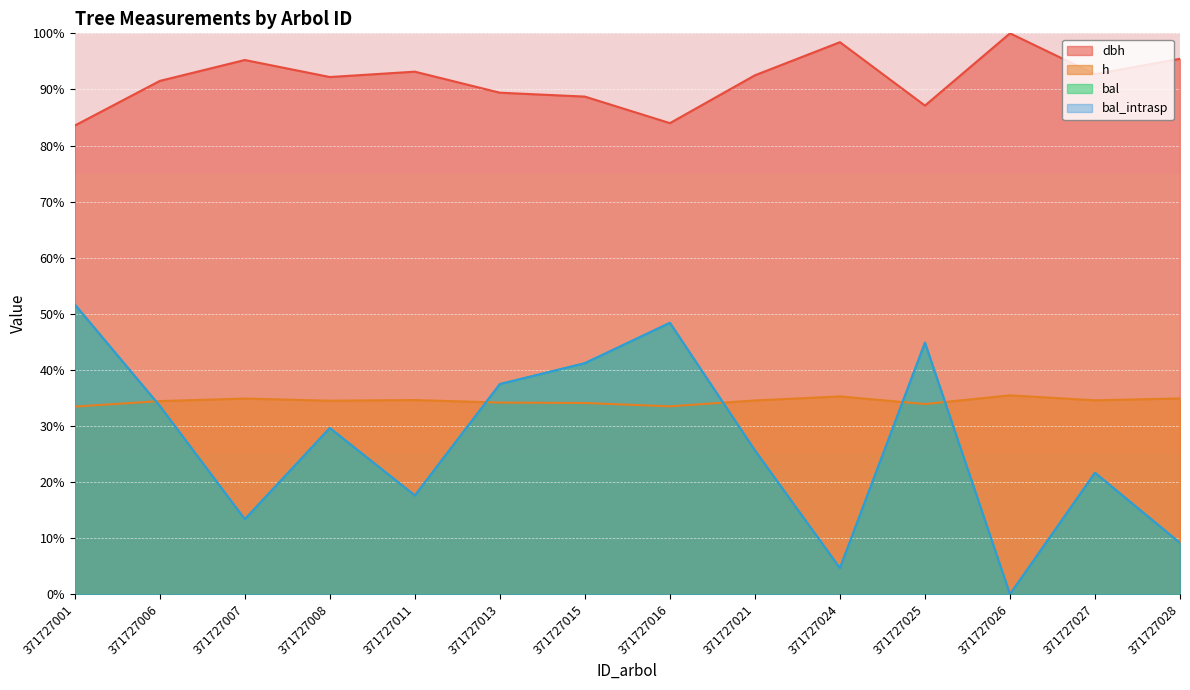

Where does the h series first go above 34?

371727006